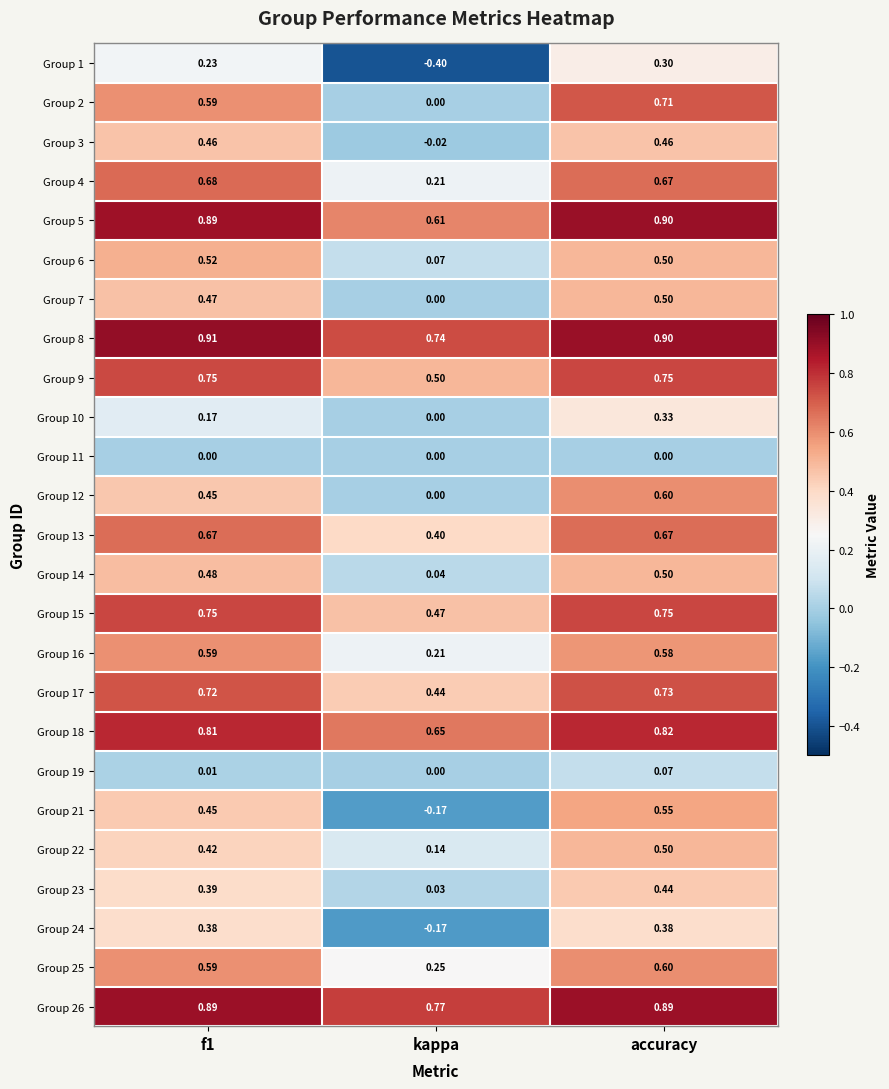

Is the value of Group 25 at kappa greater than the value of Group 24 at accuracy?

No